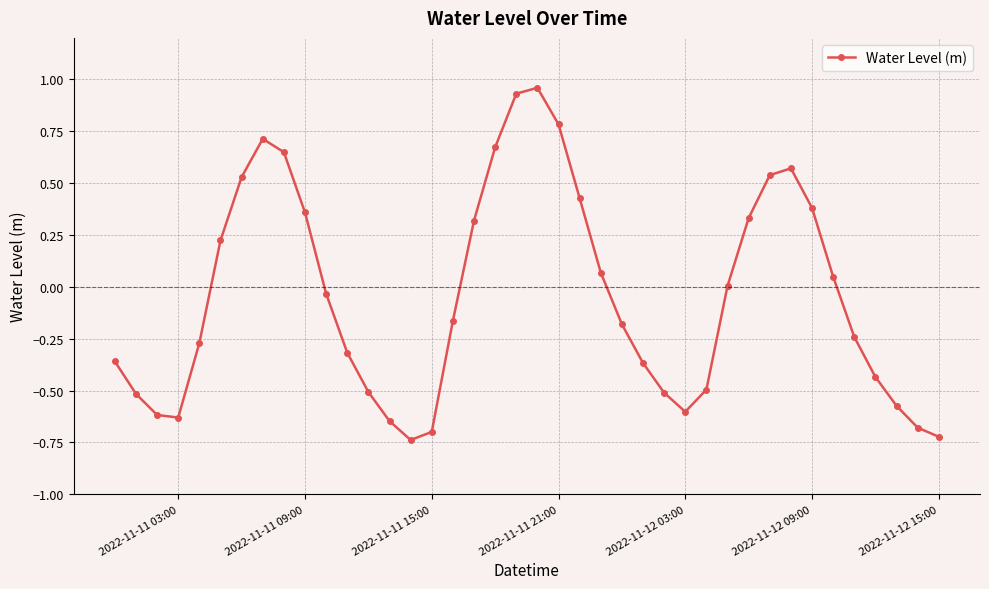

What is the difference between the second highest and second lowest values?

1.7